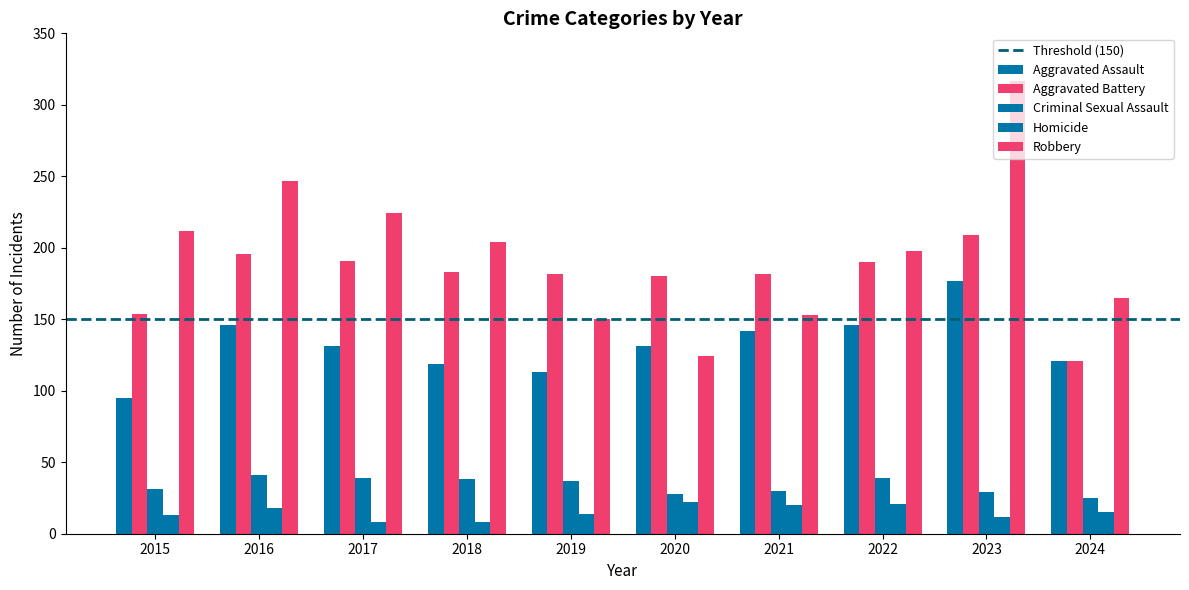

Rank the categories by Aggravated Assault value from lowest to highest.

2015, 2019, 2018, 2024, 2017, 2020, 2021, 2016, 2022, 2023